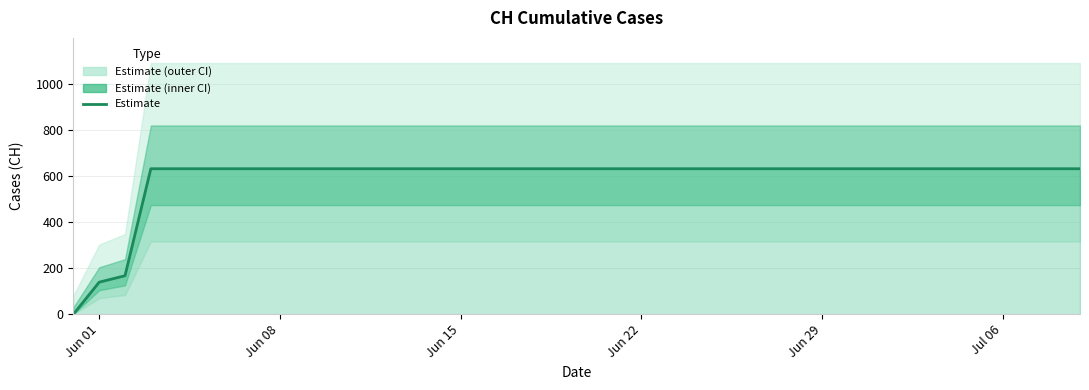

True or false: the data has more than 1 interior local peaks.

False